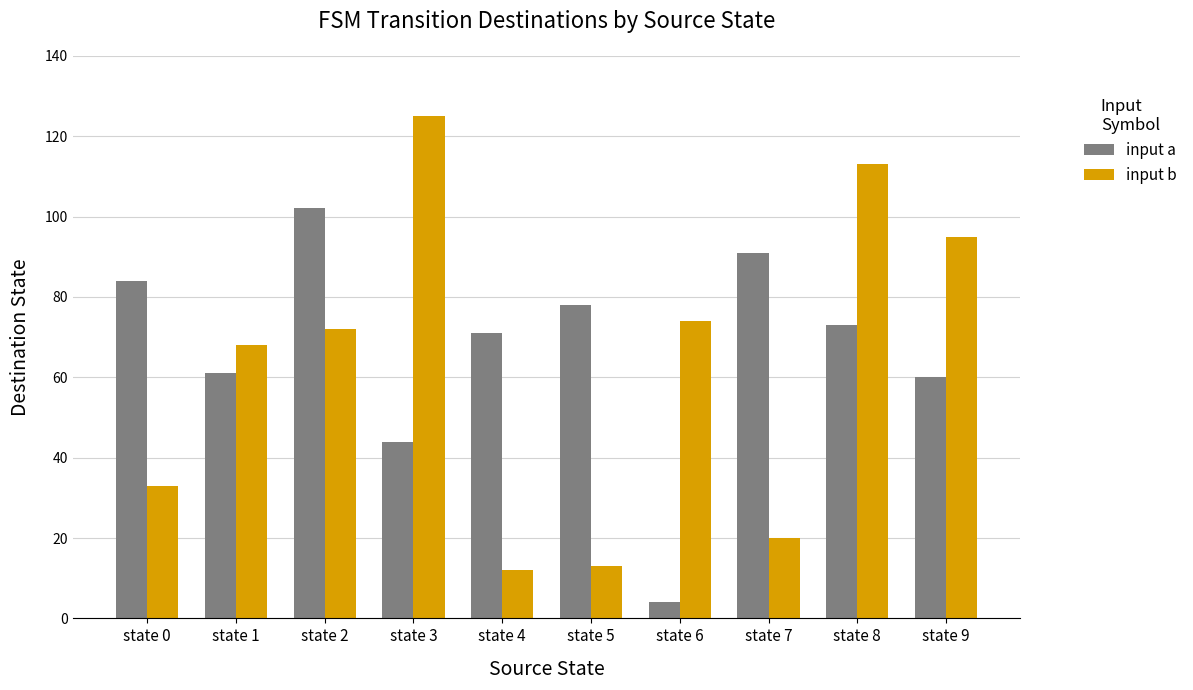

How many bars are there in total?

20